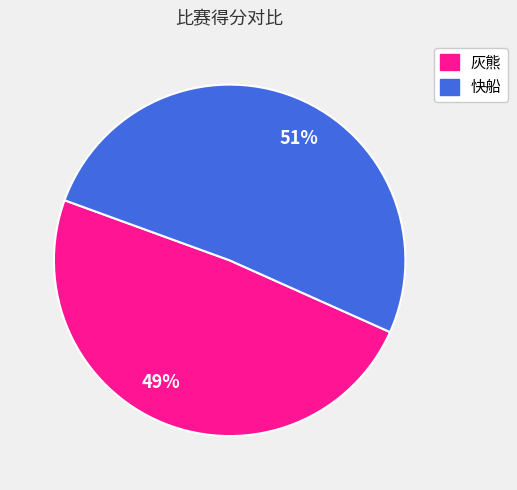

Rank the categories by value from lowest to highest.

49%, 51%